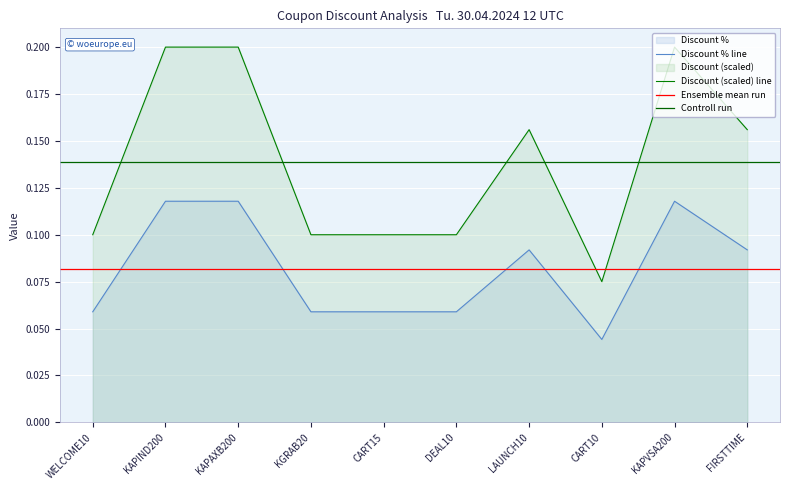

At which category is the sum across all series the highest?

KAPIND200